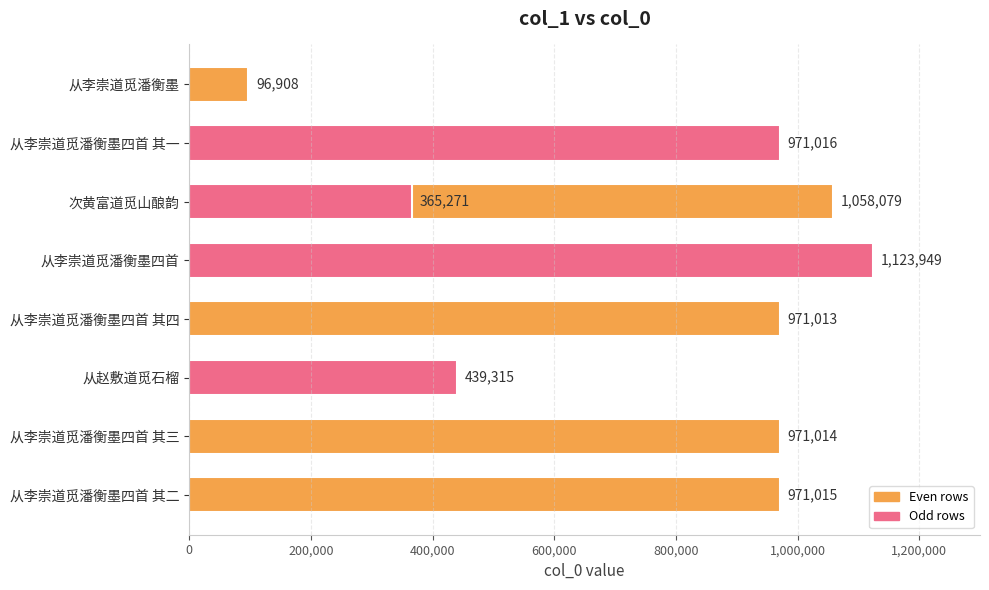

True or false: the data shows 1266942 at 从李崇道觅潘衡墨四首 其二.

False